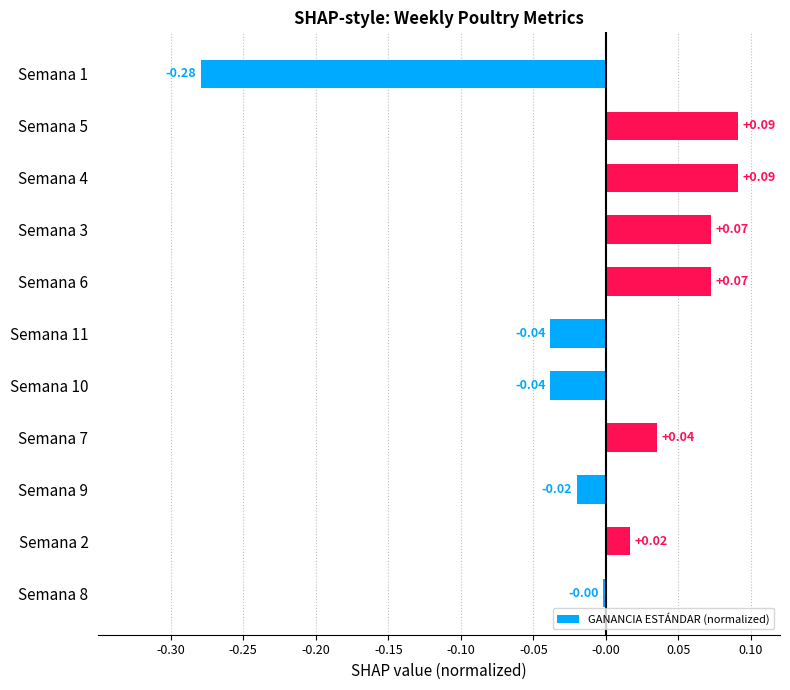

Which has a higher value, Semana 9 or Semana 2?

Semana 2